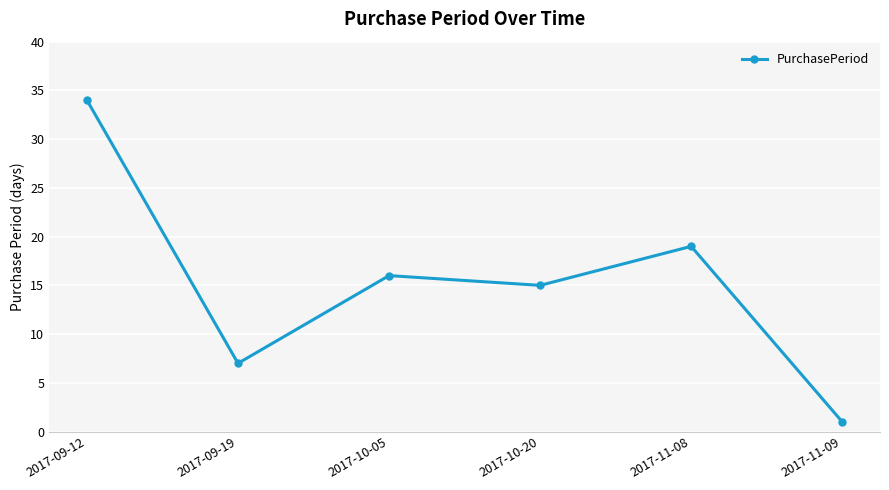

Where is the data nearest to the value 17?

2017-10-05